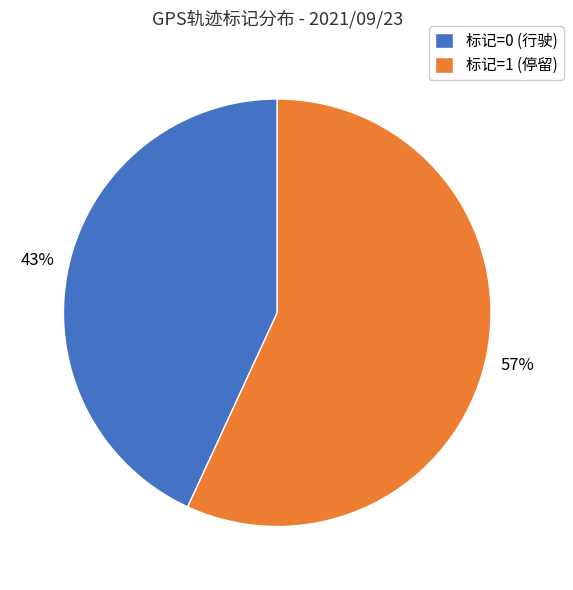

How many slices are in this pie chart?

2